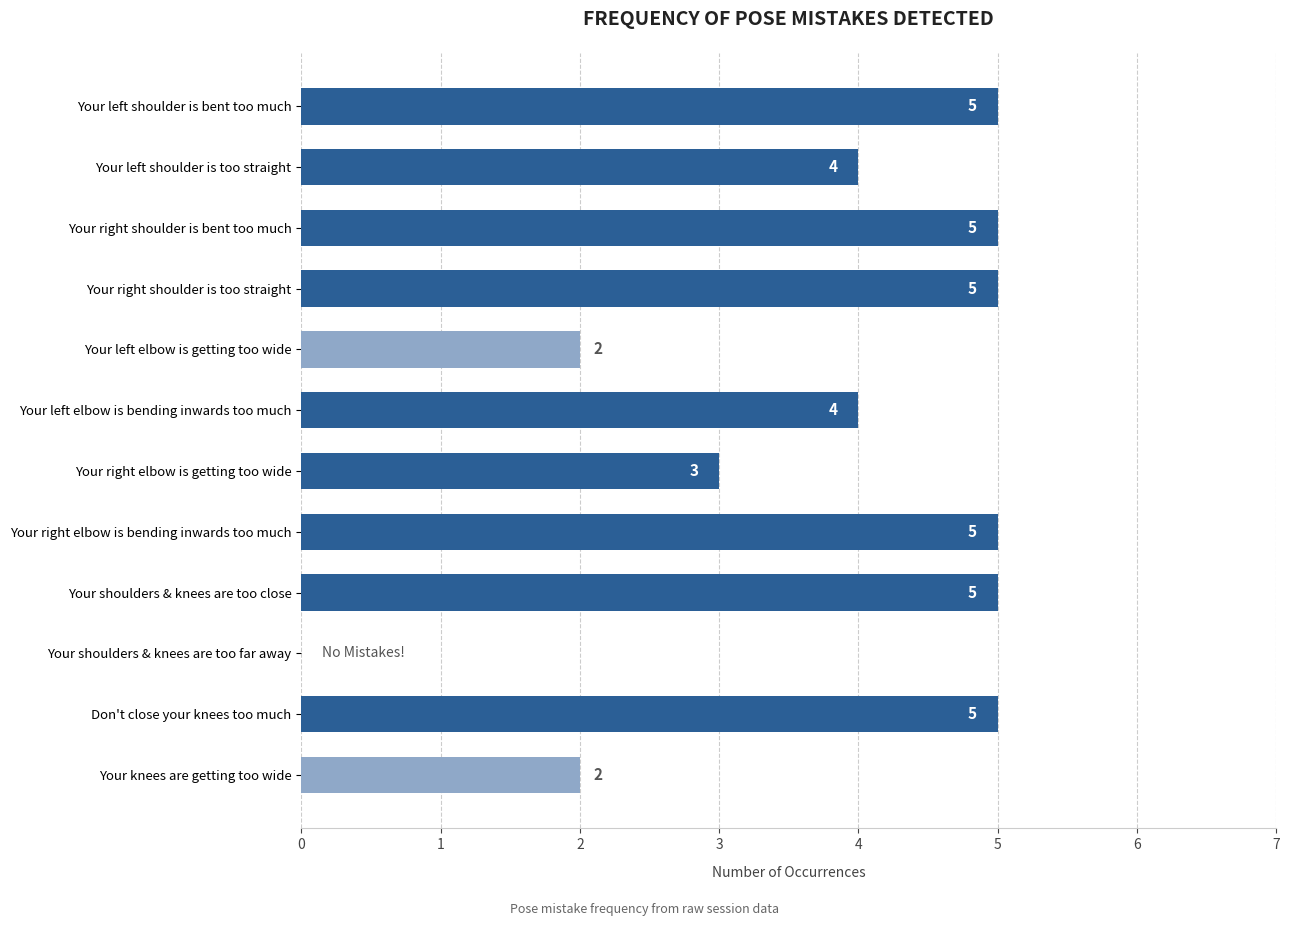

Reading top to bottom, what are all the values shown in this chart?

Your left shoulder is bent too much=5	Your left shoulder is too straight=4	Your right shoulder is bent too much=5	Your right shoulder is too straight=5	Your left elbow is getting too wide=2	Your left elbow is bending inwards too much=4	Your right elbow is getting too wide=3	Your right elbow is bending inwards too much=5	Your shoulders & knees are too close=5	Your shoulders & knees are too far away=0	Don't close your knees too much=5	Your knees are getting too wide=2